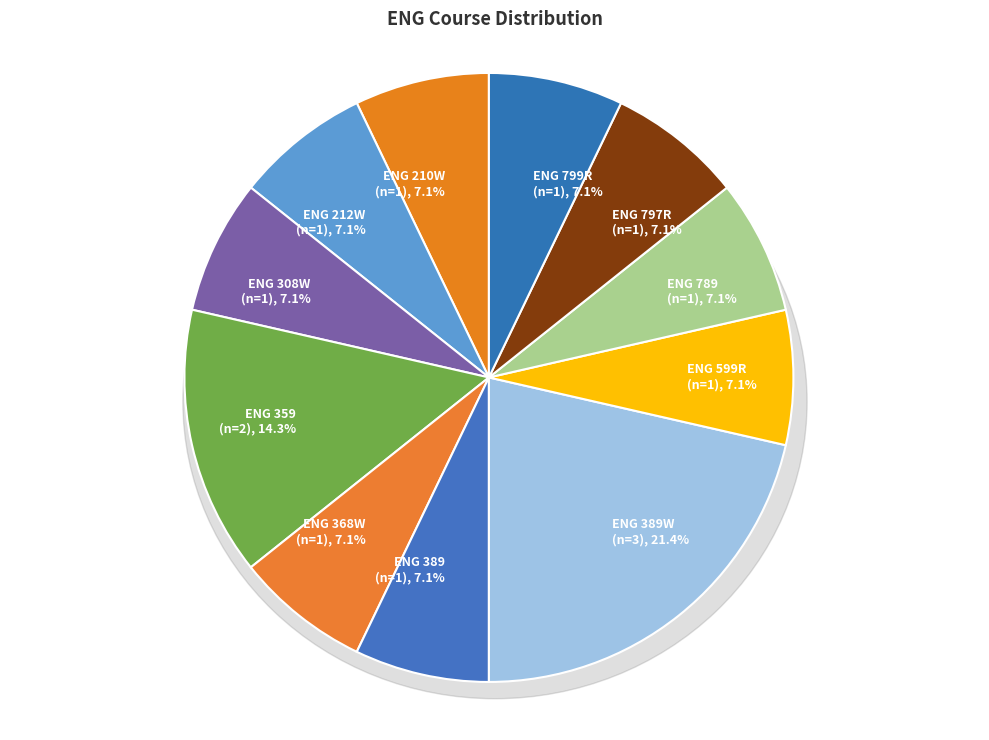

Is ENG 308W the majority of the pie?

No